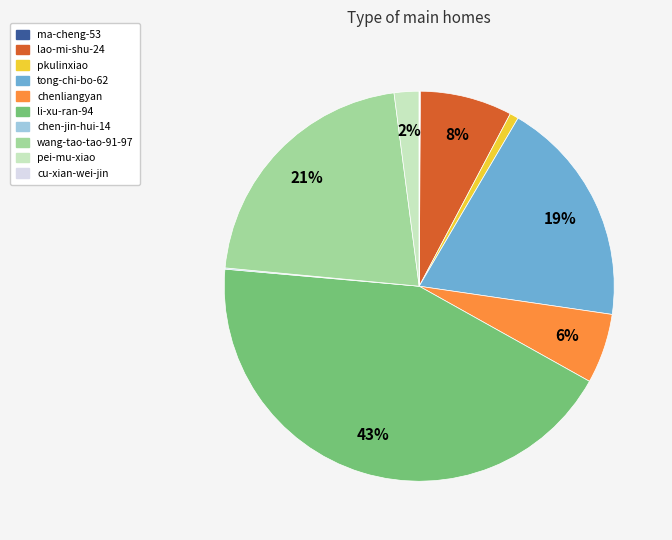

To the nearest percent, what is the average slice percentage?

10%